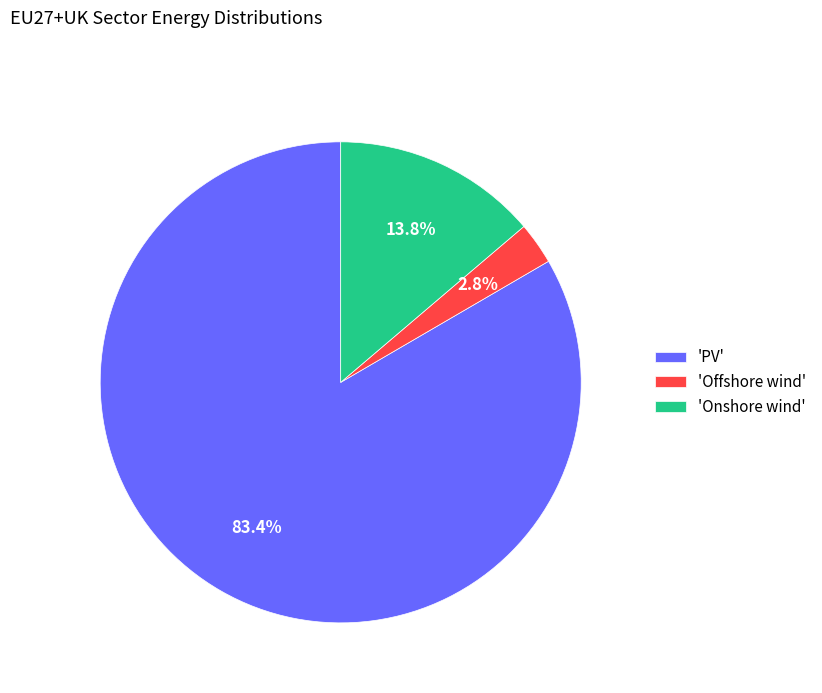

Which slice is the largest?

'PV'